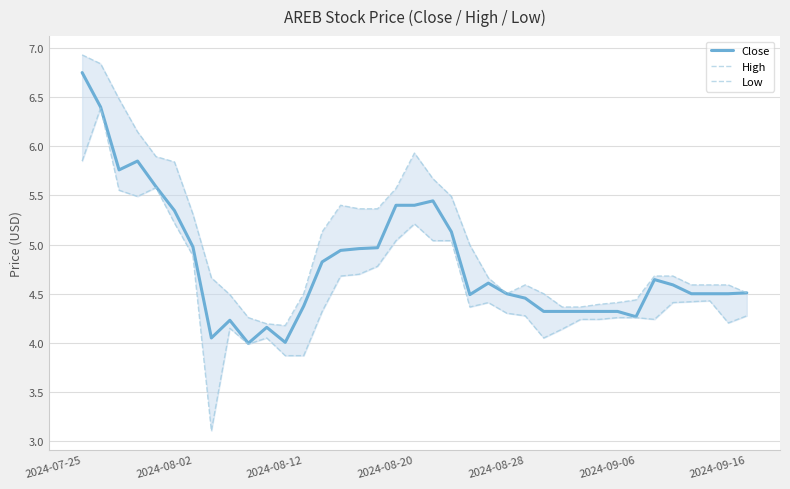

What is the average value of the Close series?

4.8